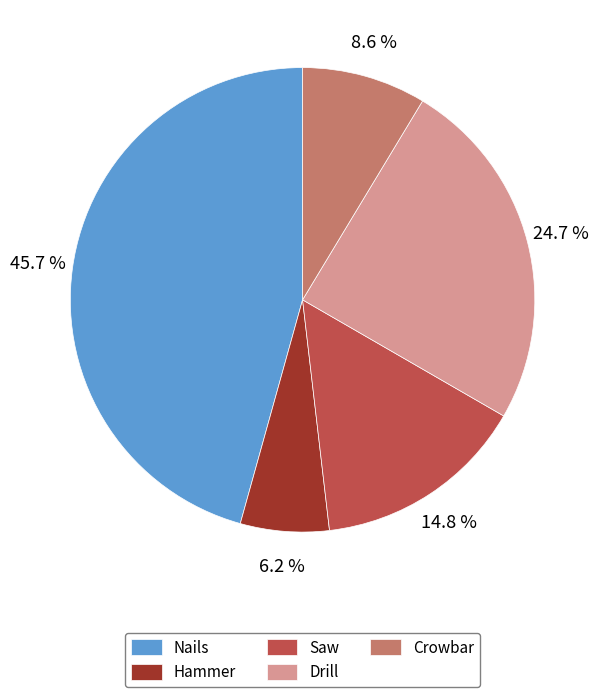

To the nearest percent, what is the combined percentage of Nails and Drill?

70%